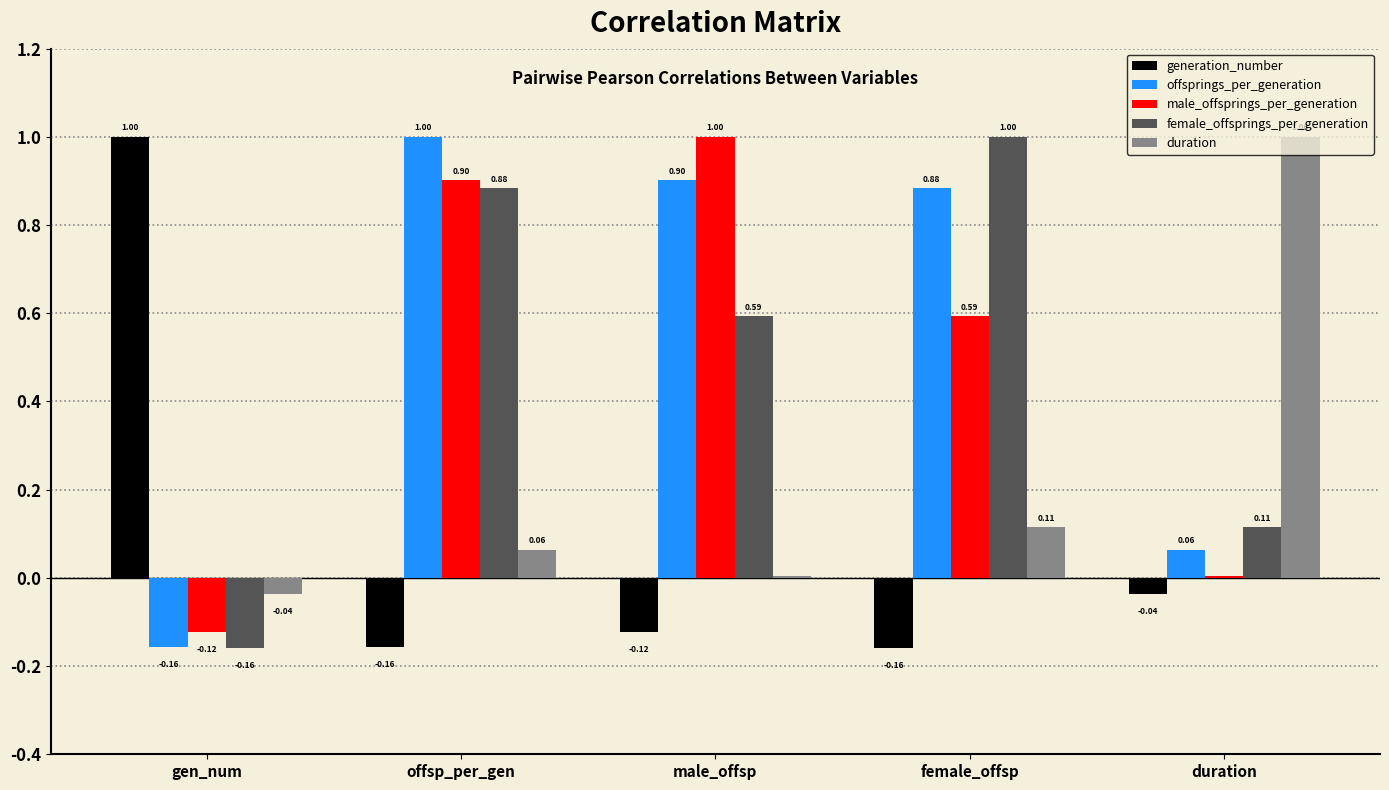

Which series changed the most between offsp_per_gen and female_offsp?

male_offsprings_per_generation